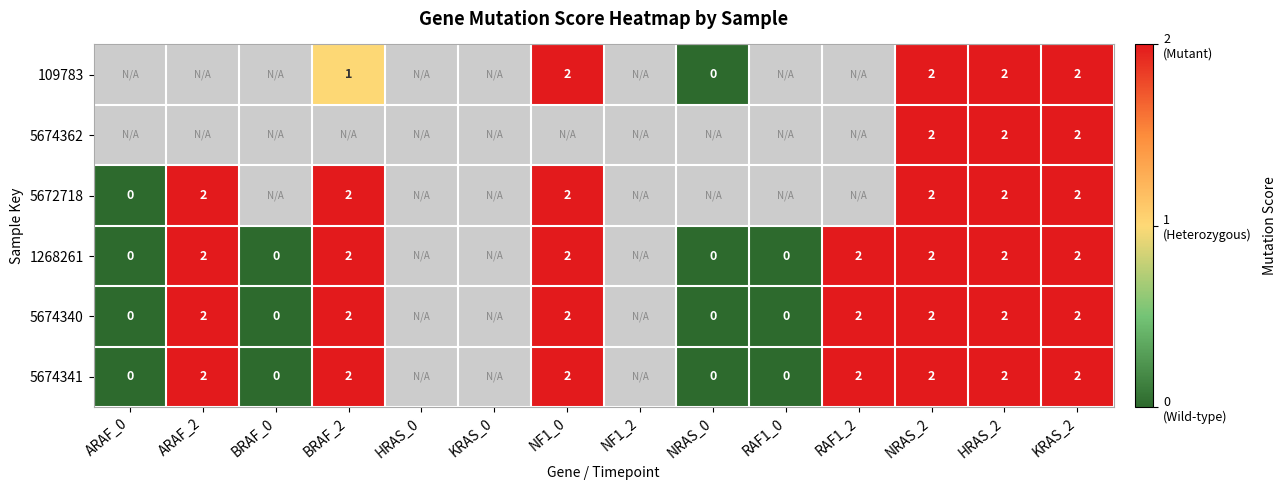

At which category is the sum across all series the highest?

NRAS_2